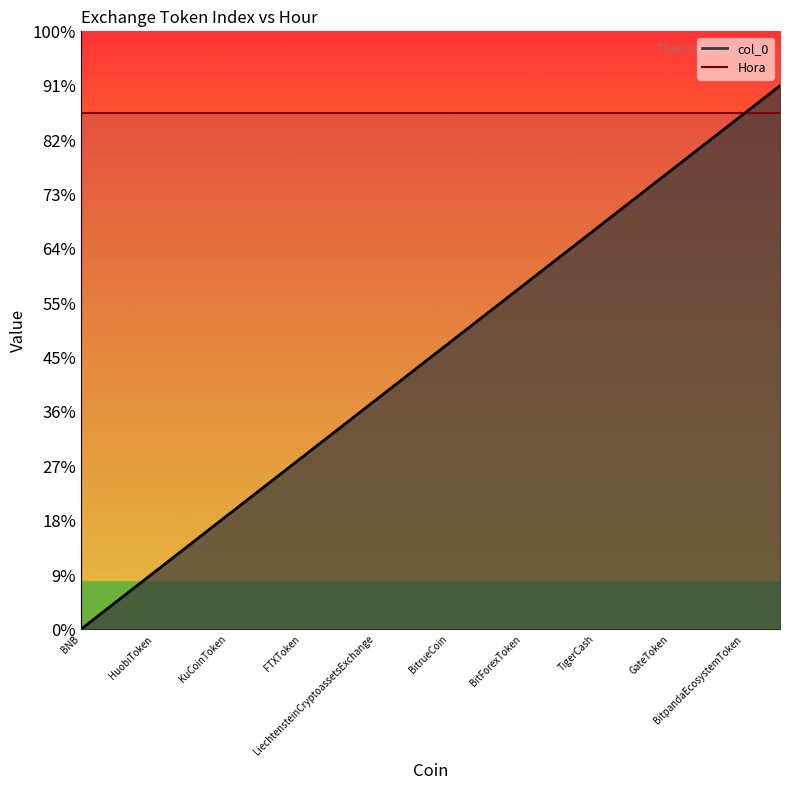

Where is the data nearest to the value 10?

BitrueCoin